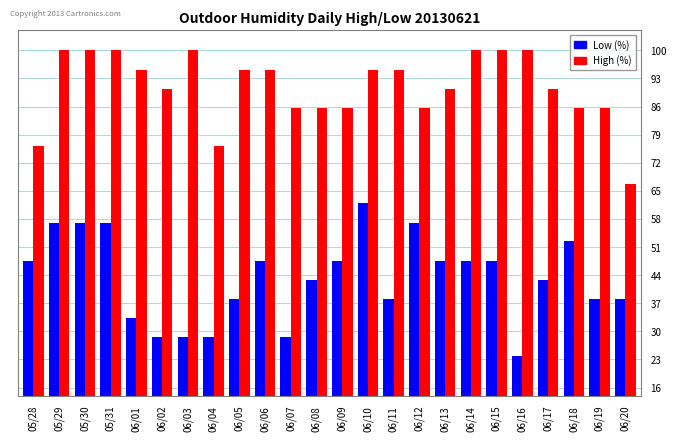

Are the bars grouped side by side (vs. stacked)?

Yes